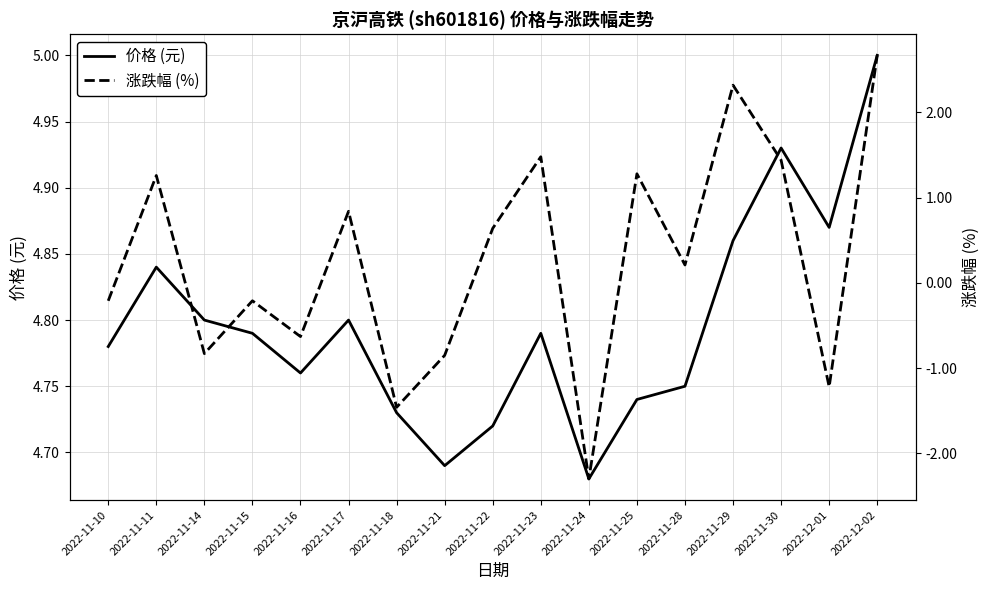

What are all the series names shown in the legend?

价格 (元), 涨跌幅 (%)